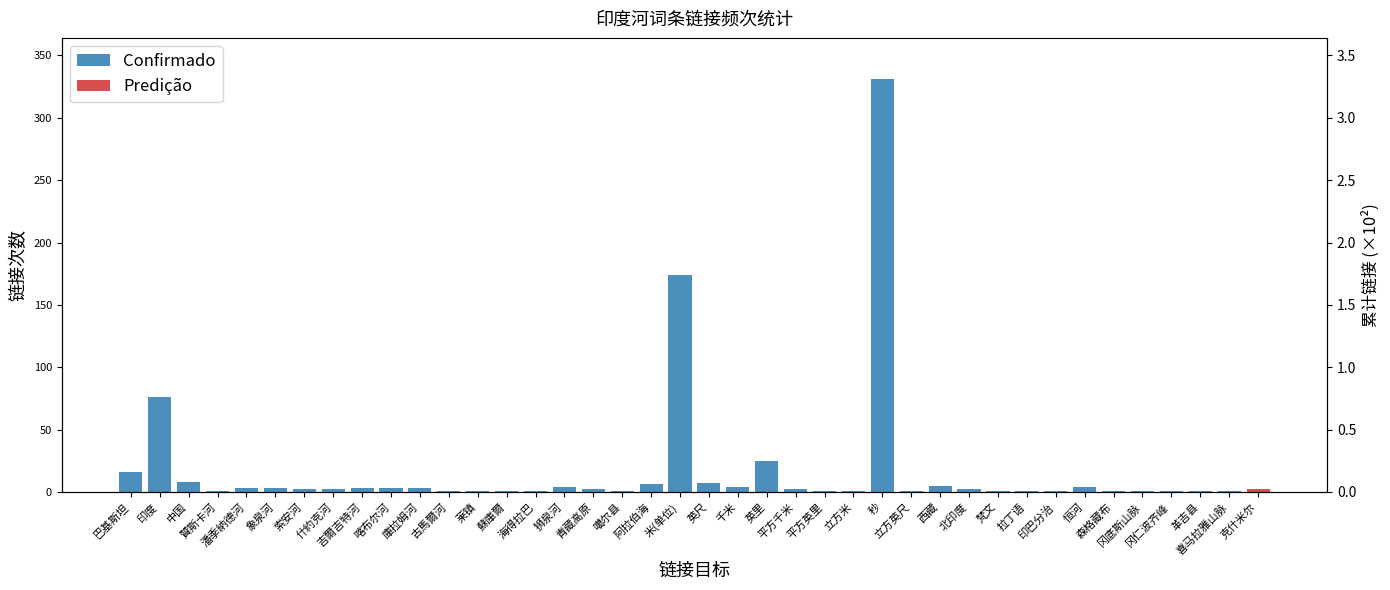

Reading left to right, list all the values displayed in this chart.

16	76	8	1	3	3	2	2	3	3	3	1	1	1	1	4	2	1	6	174	7	4	25	2	1	1	331	1	5	2	1	1	1	4	1	1	1	1	1